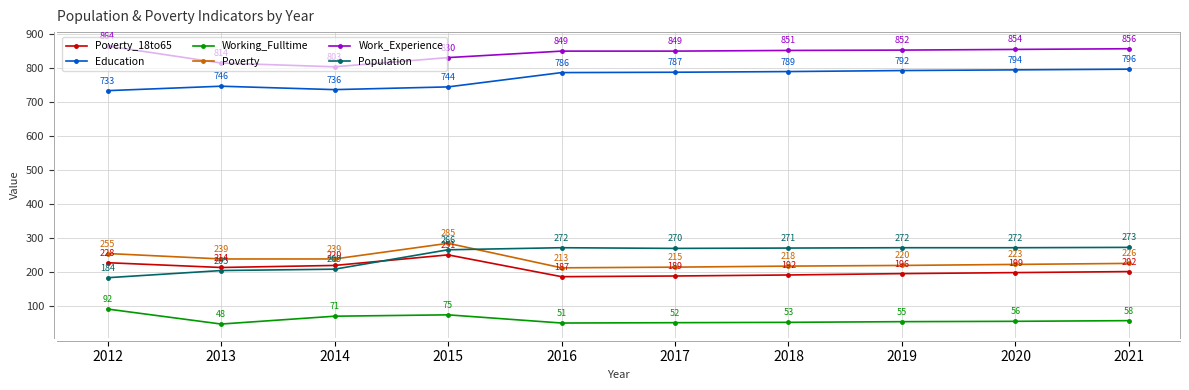

True or false: Poverty and Working_Fulltime cross at least once.

False